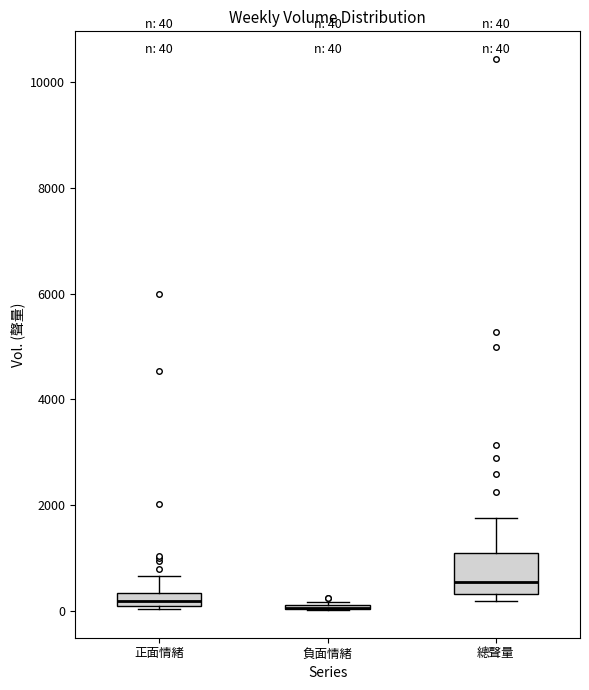

Comparing the boxes themselves (not the whiskers), which one is the tallest?

總聲量